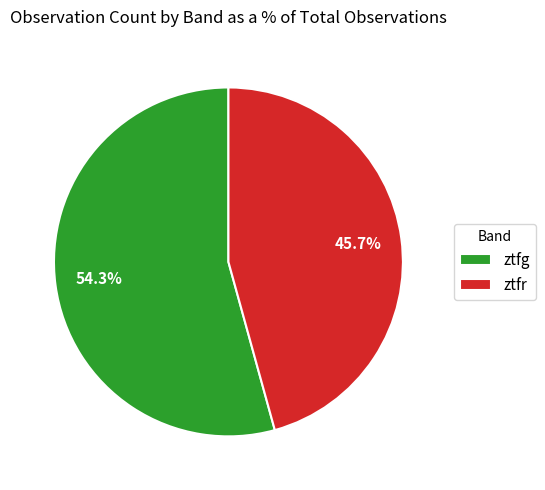

How many slices are in this pie chart?

2